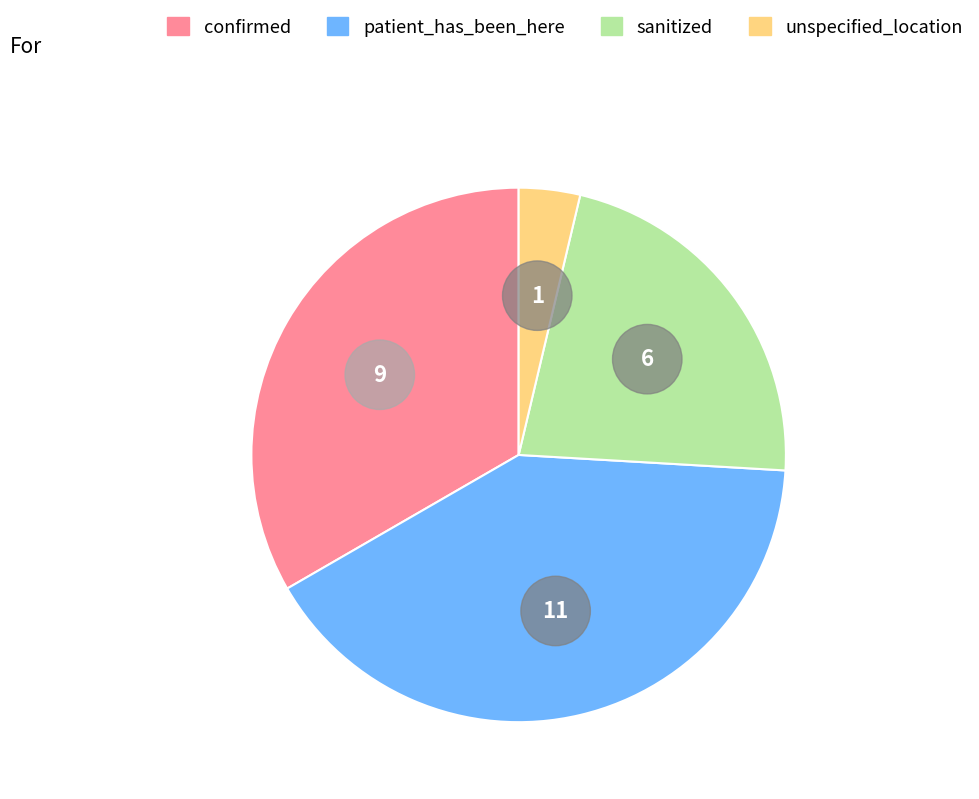

Which slice is the smallest?

unspecified_location